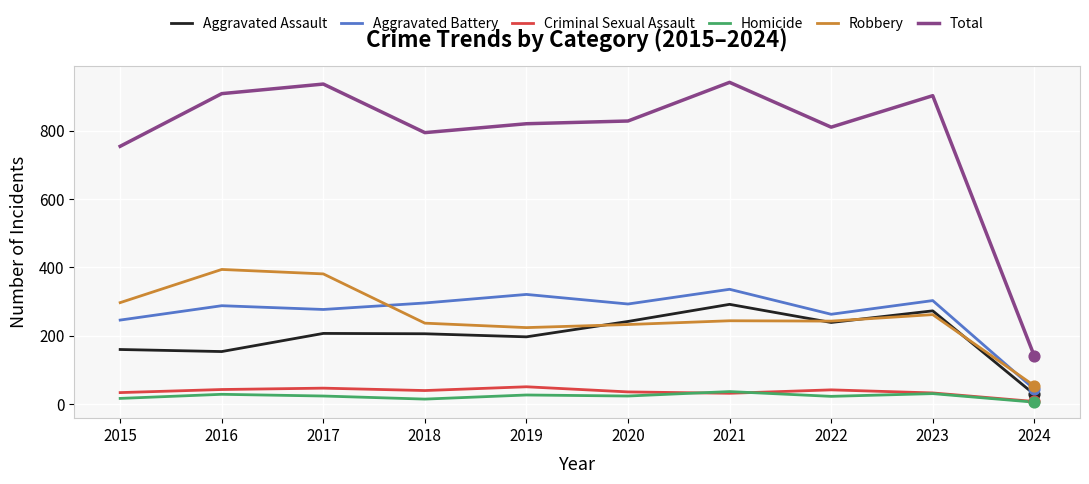

Which series has the largest total across all categories?

Total